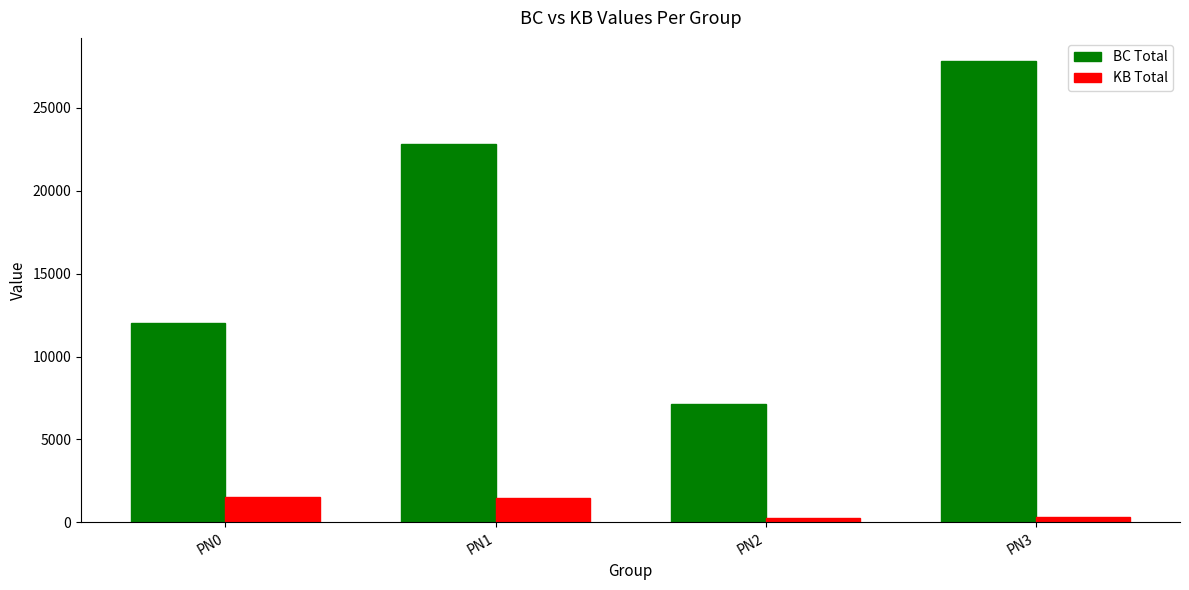

What is the total value across all series at PN1?

24337.8